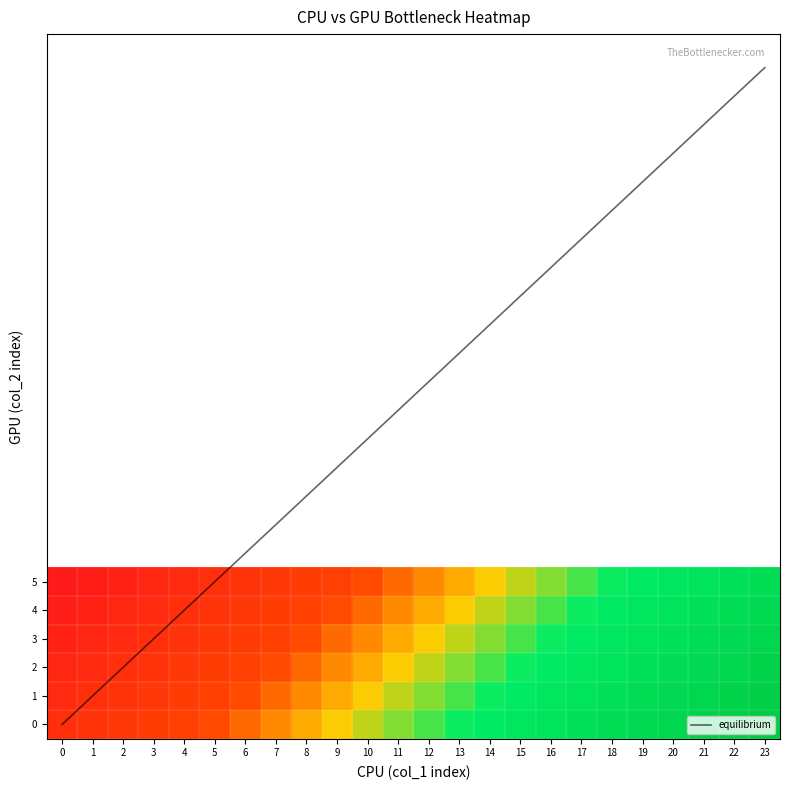

List the labels in order of equilibrium value, smallest first.

0, 1, 2, 3, 4, 5, 6, 7, 8, 9, 10, 11, 12, 13, 14, 15, 16, 17, 18, 19, 20, 21, 22, 23